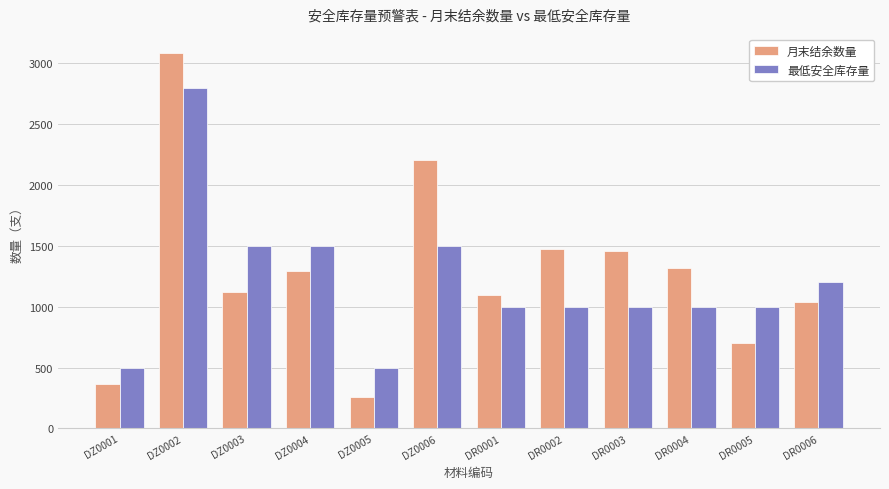

What is the minimum value for 月末结余数量?

260